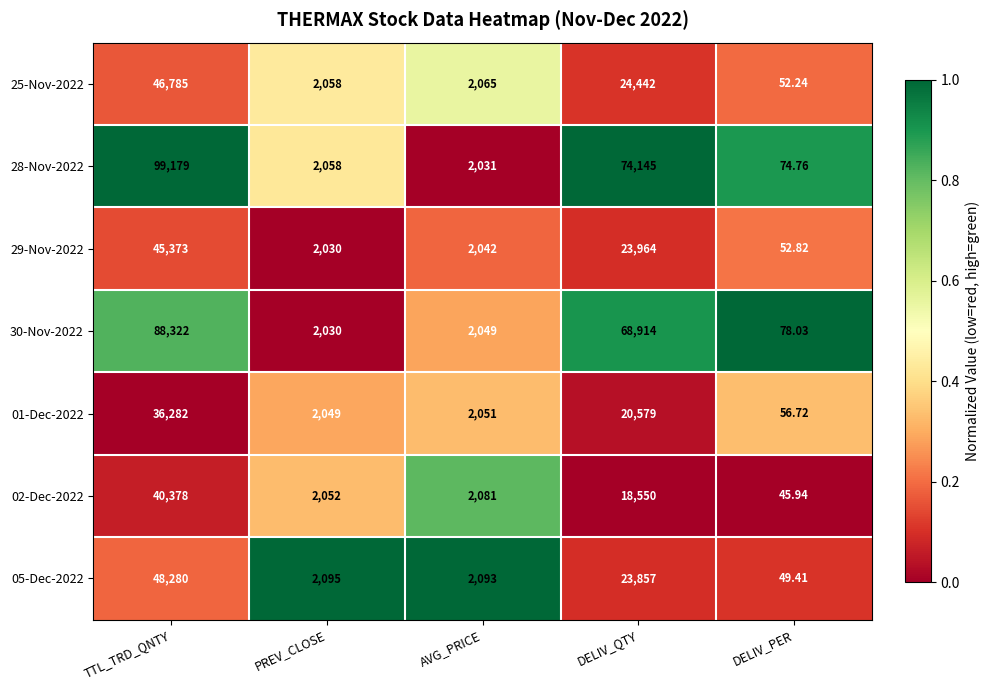

Rank the categories by 01-Dec-2022 value from highest to lowest.

TTL_TRD_QNTY, DELIV_QTY, AVG_PRICE, PREV_CLOSE, DELIV_PER